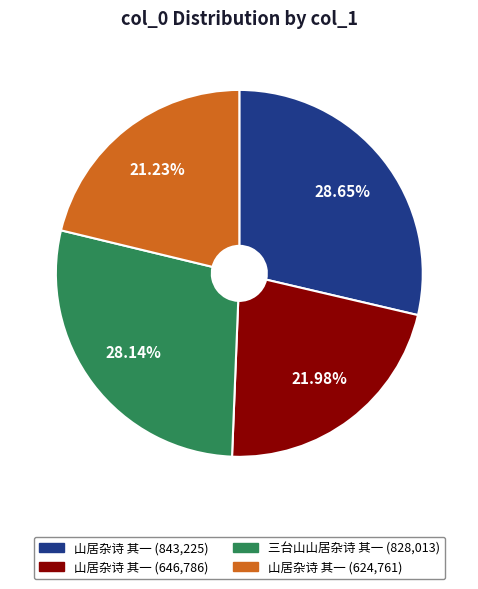

Is there a majority slice in this chart?

No